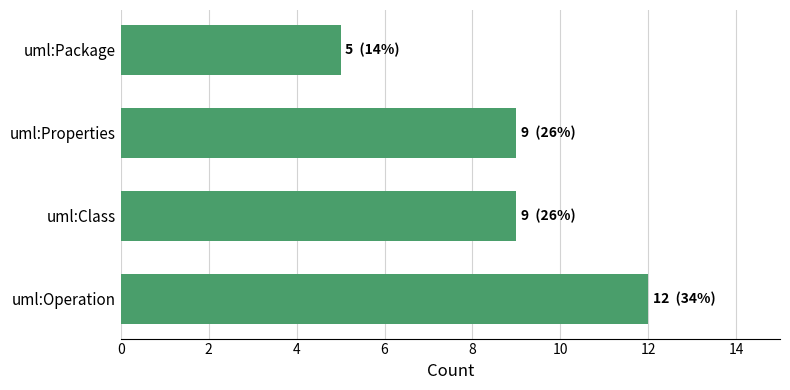

What is the sum of all values?

35